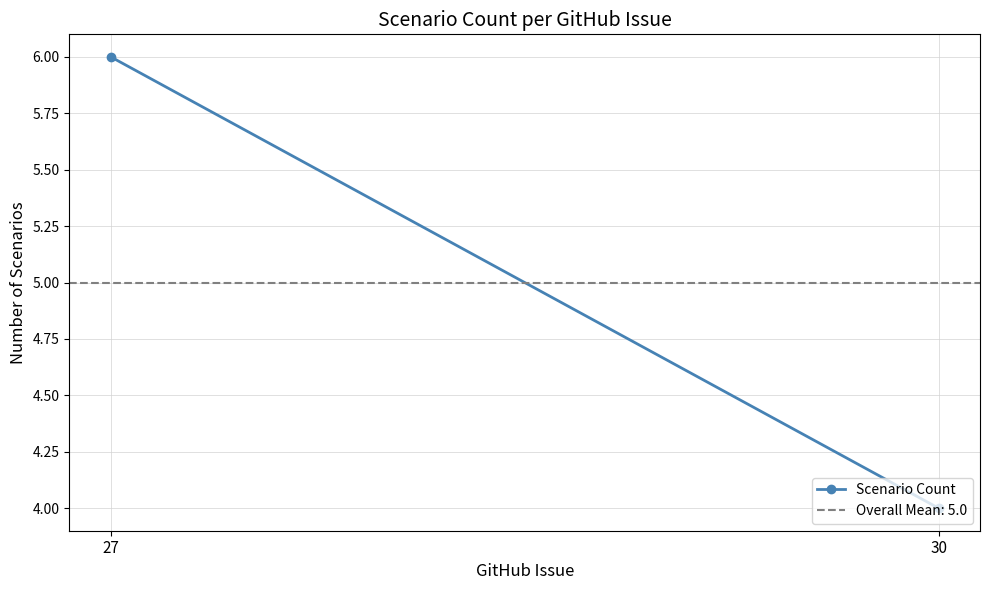

What is the value of the 2nd point from the left?

4